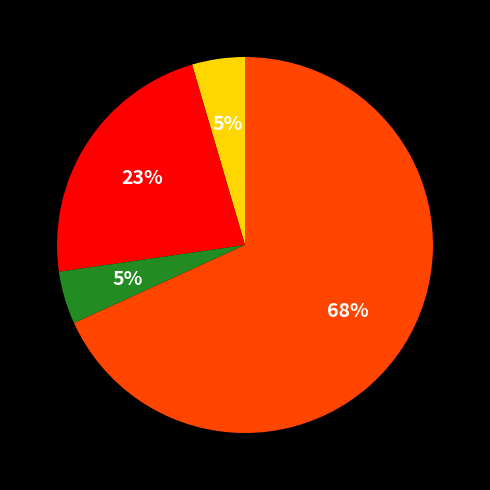

Is there any slice that represents more than half of the pie?

Yes